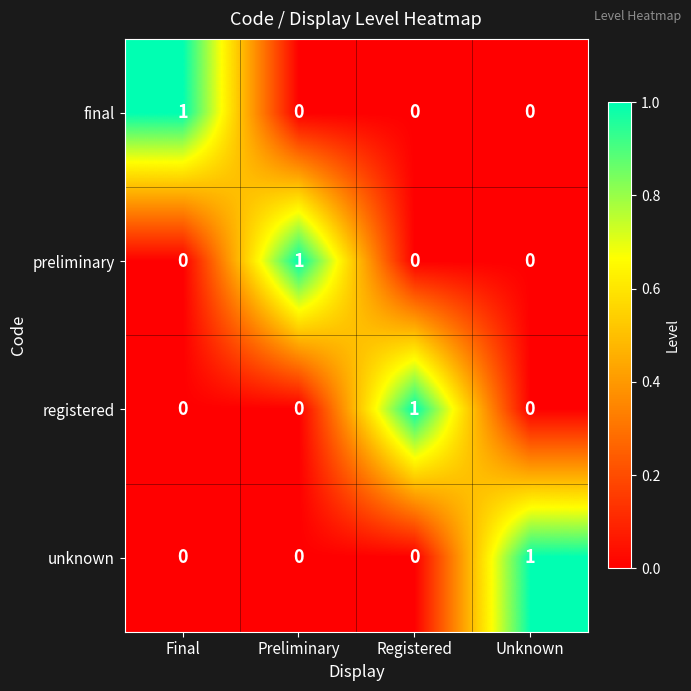

How many registered values are between 0 and 1?

4